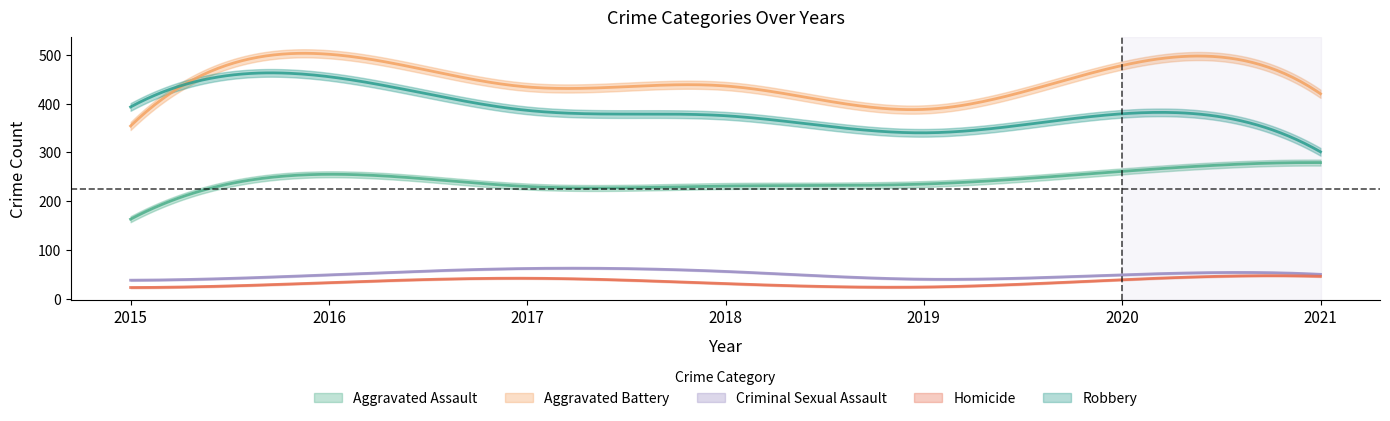

At how many categories does at least one series exceed 268?

7